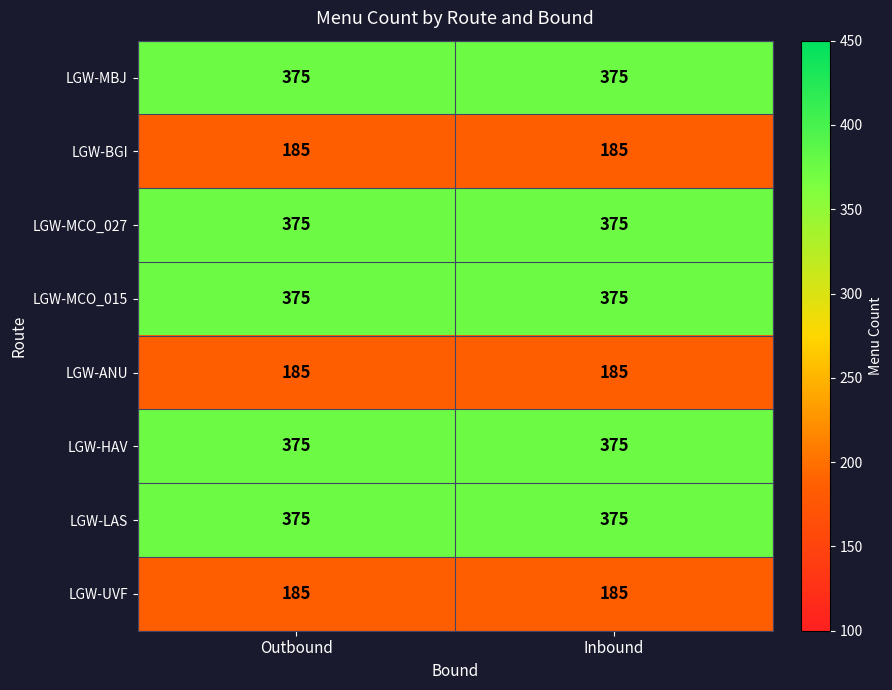

What is the lowest value of the LGW-HAV series?

375